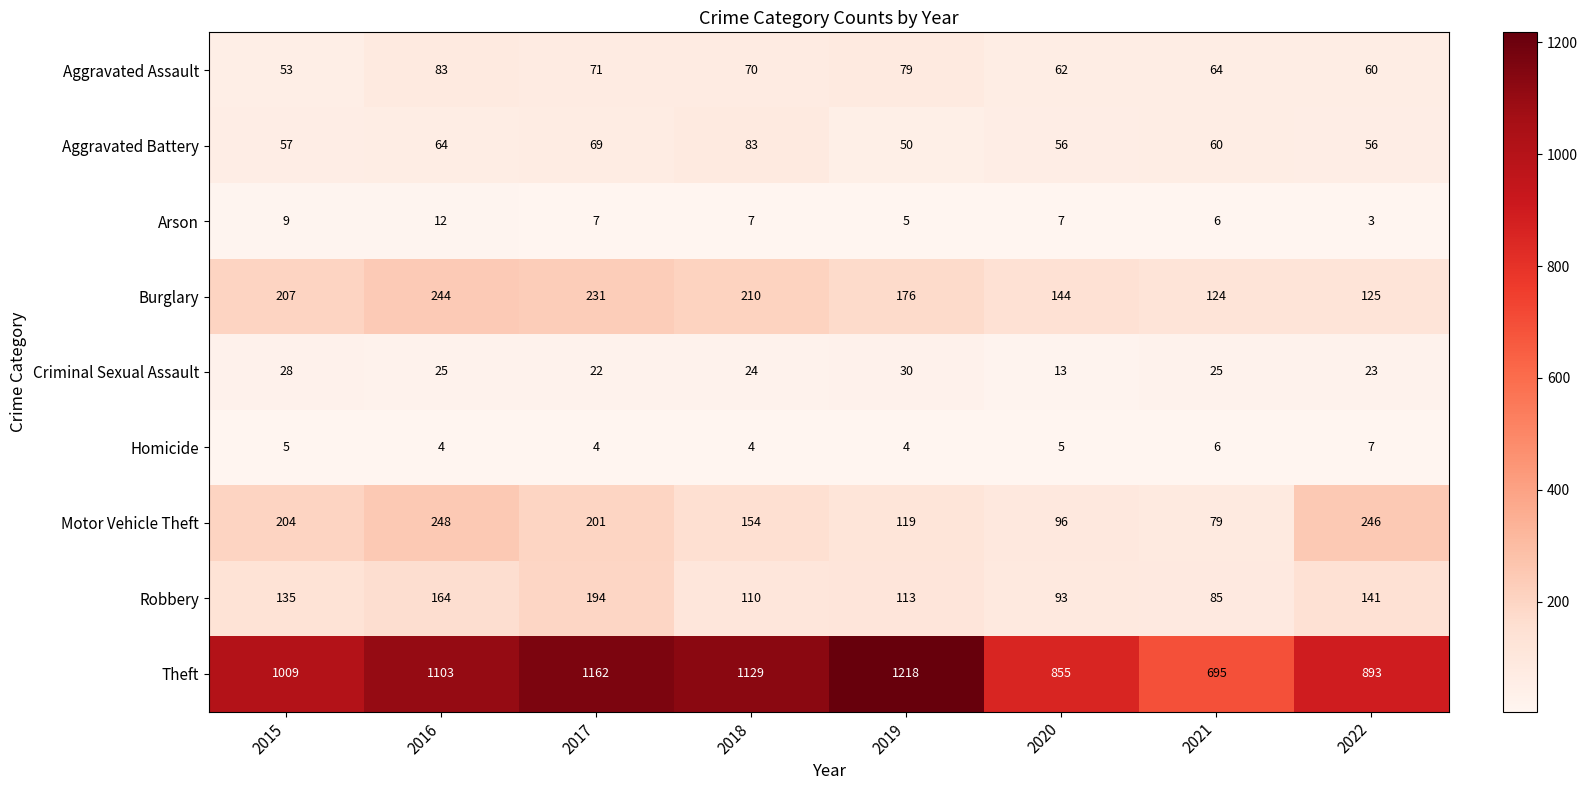

Where does the Aggravated Assault series first go above 70?

2016